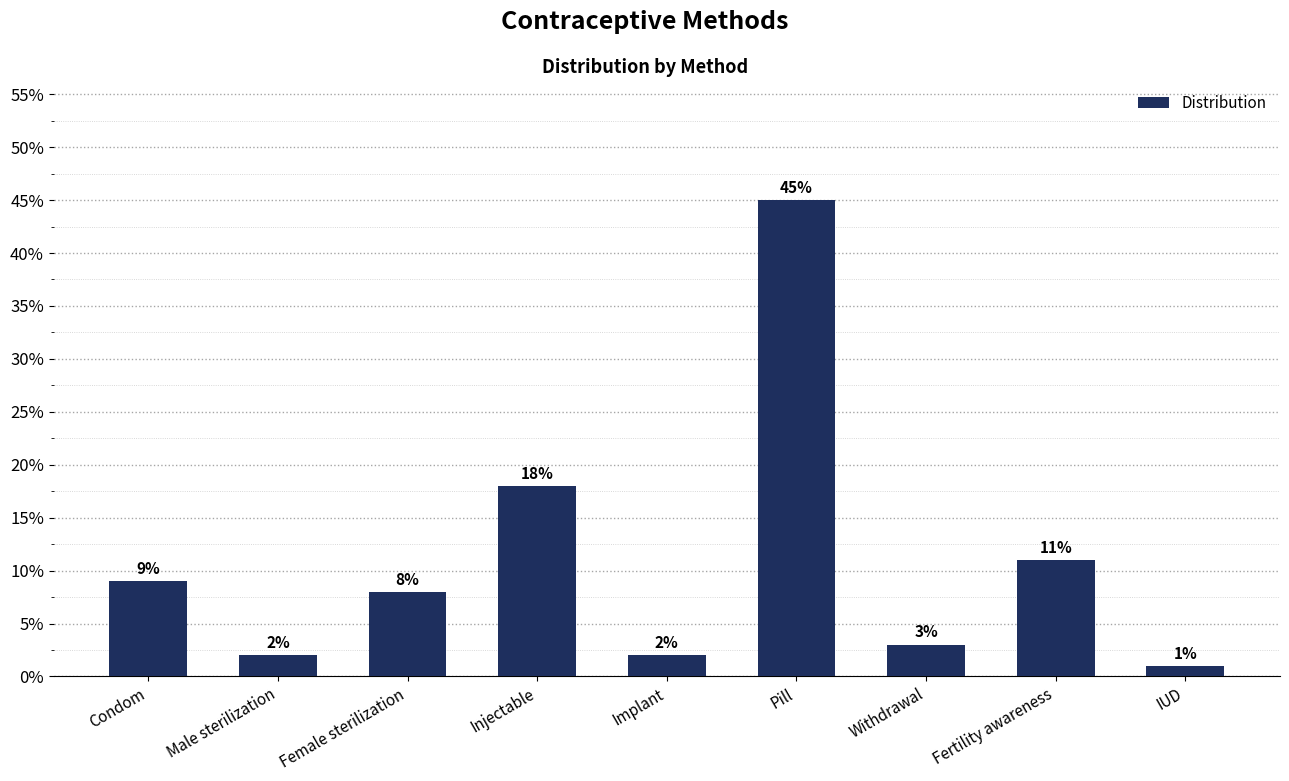

What is the label of the 9th bar from the right?

Condom